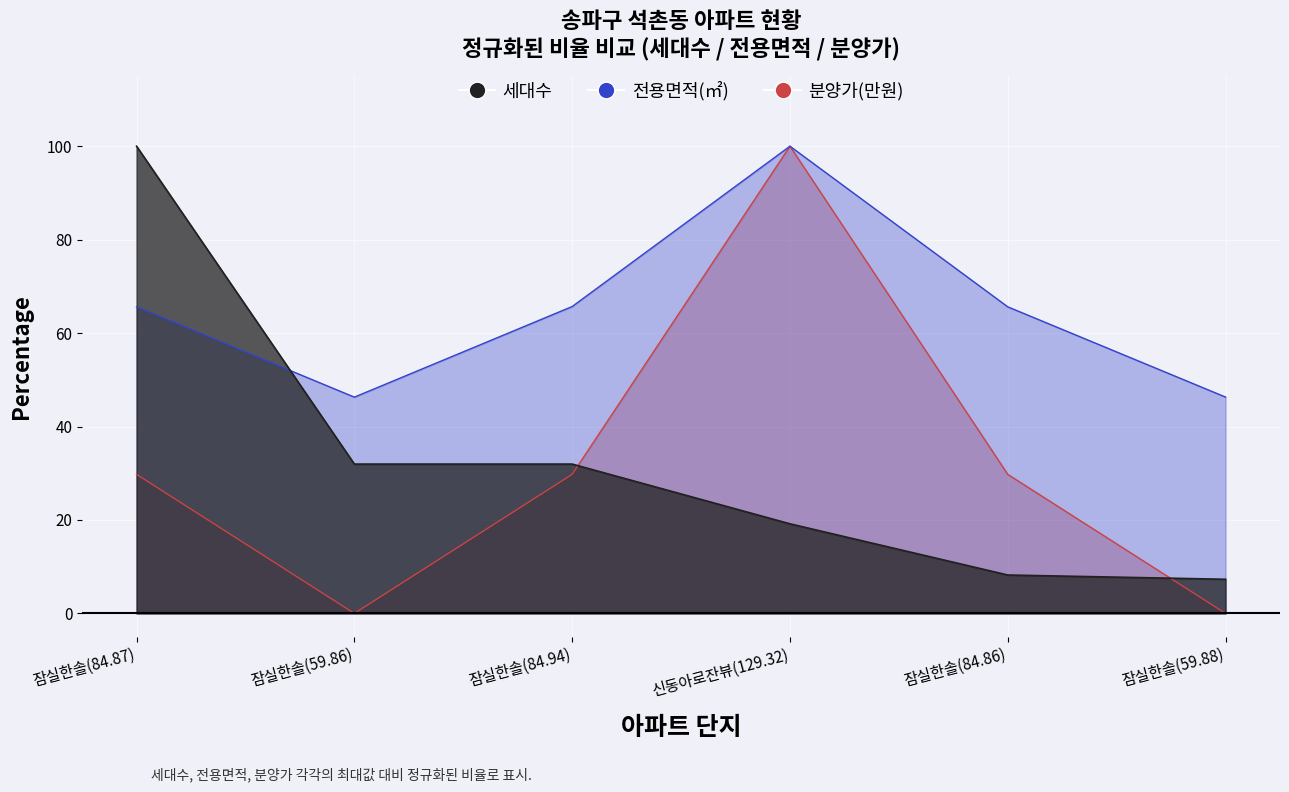

Which series has the largest total across all categories?

전용면적(㎡)